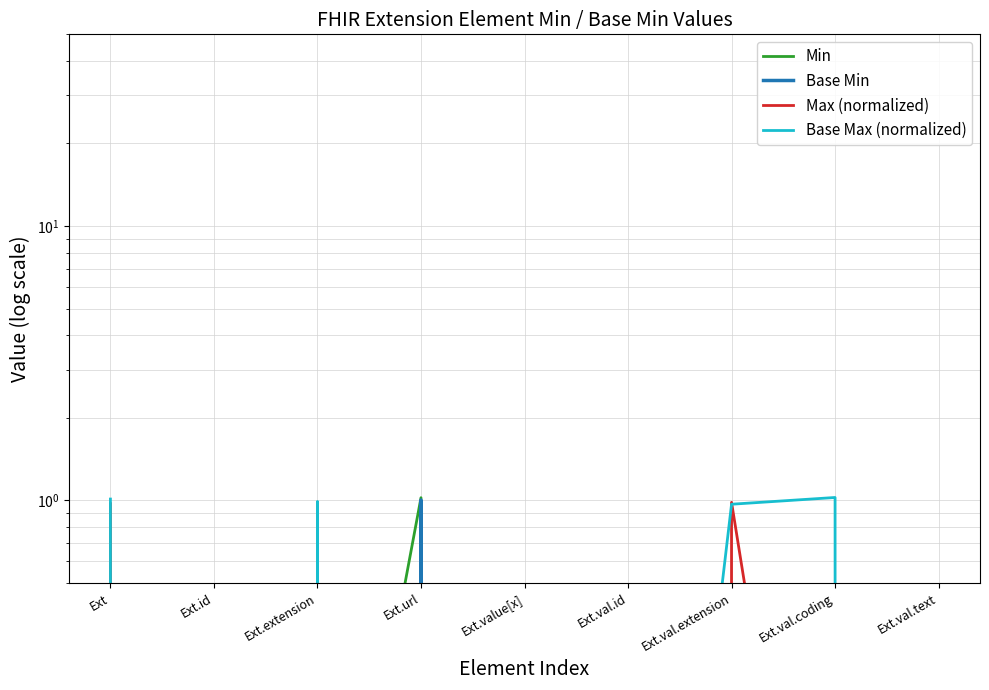

Rank the categories by Max (normalized) value from lowest to highest.

Ext.val.id, Ext.id, Ext.val.text, Ext.url, Ext.value[x], Ext.val.coding, Ext.extension, Ext, Ext.val.extension